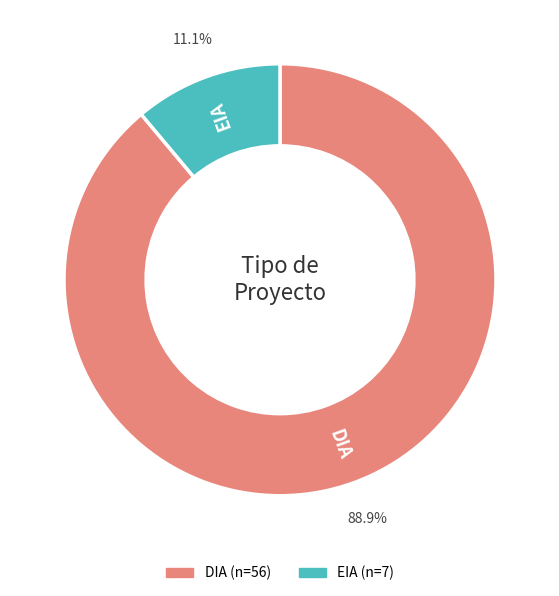

Is there any slice that represents more than half of the pie?

Yes